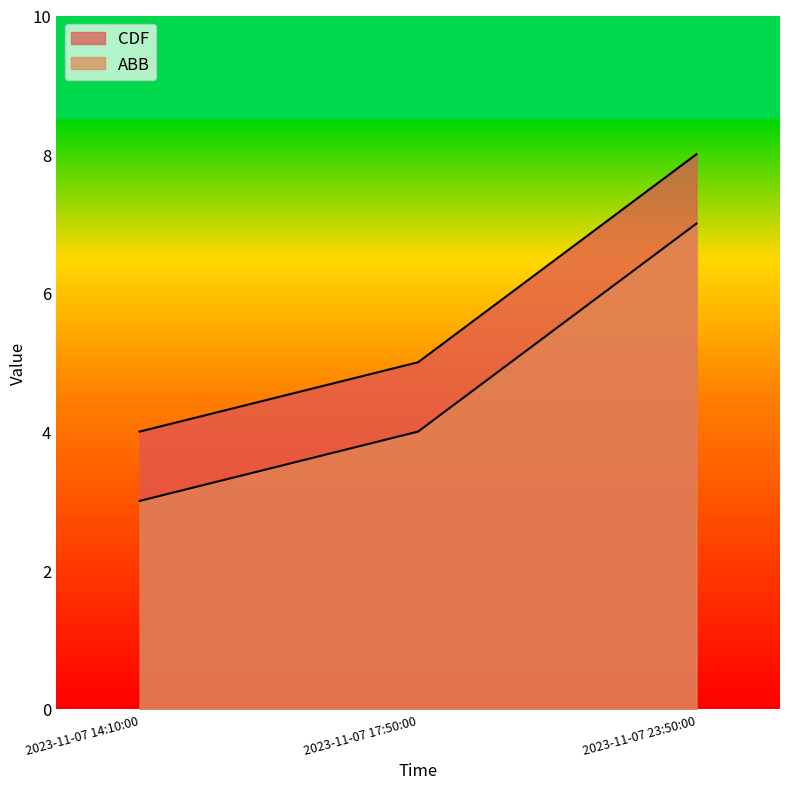

Reading left to right, what are all the values shown in this chart?

CDF: 2023-11-07 14:10:00=4	2023-11-07 17:50:00=5	2023-11-07 23:50:00=8
ABB: 2023-11-07 14:10:00=3	2023-11-07 17:50:00=4	2023-11-07 23:50:00=7